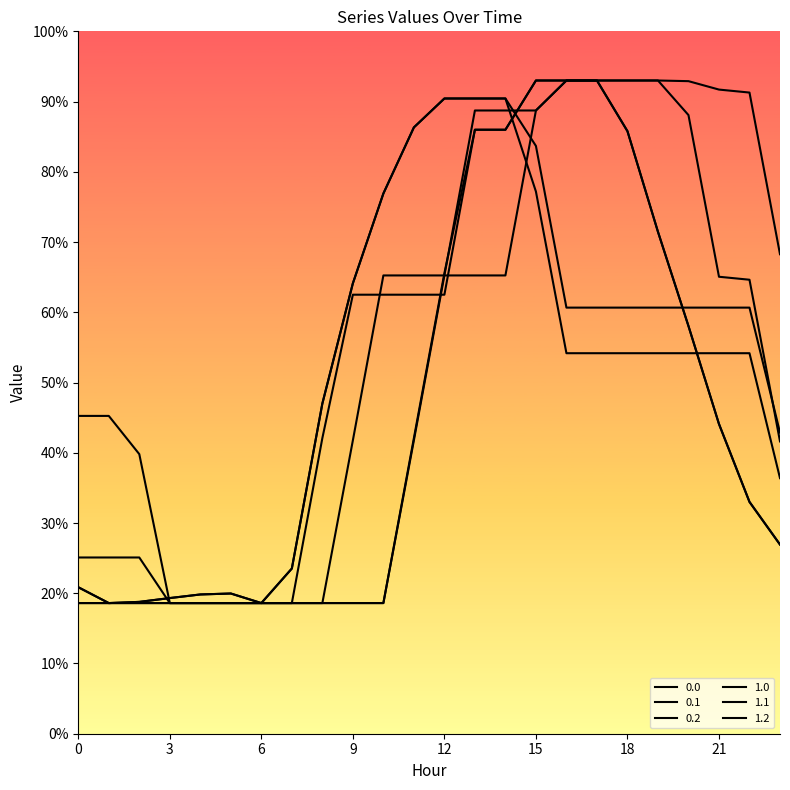

Where do 1.1 and 1.2 first cross each other?

14 and 15